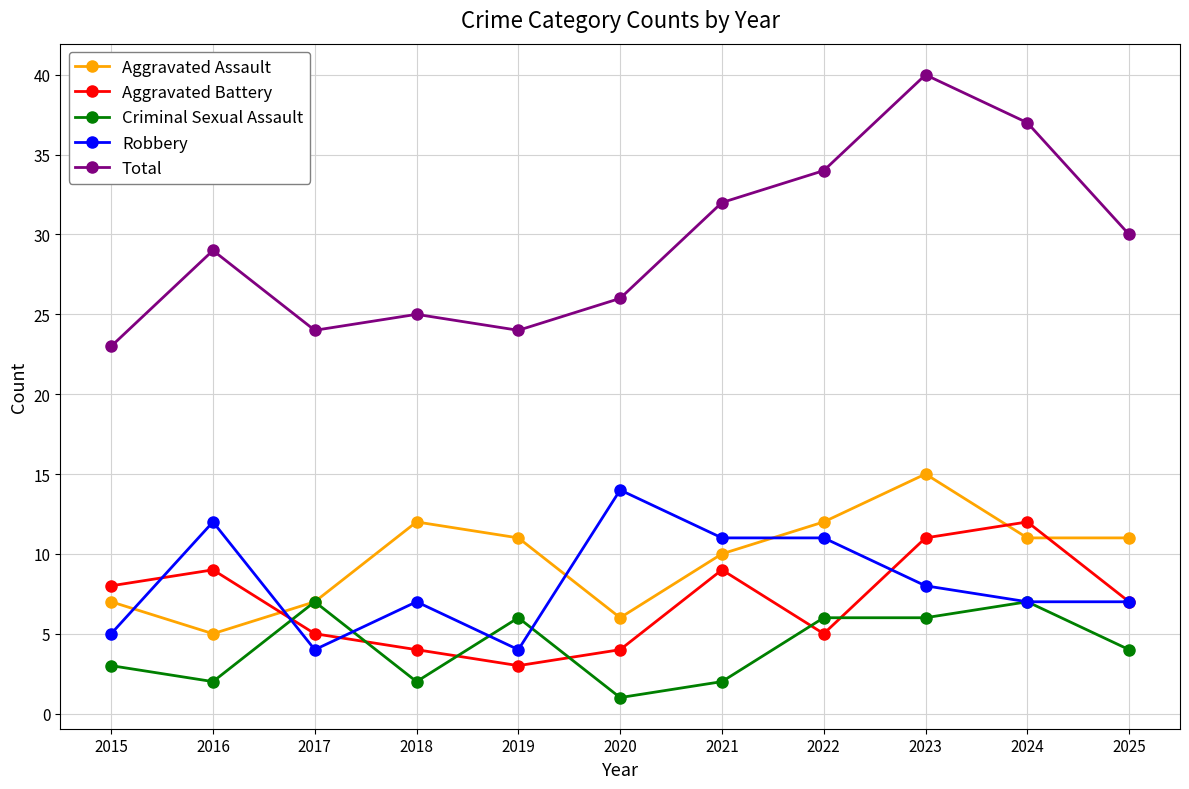

Which series has the widest spread of values?

Total